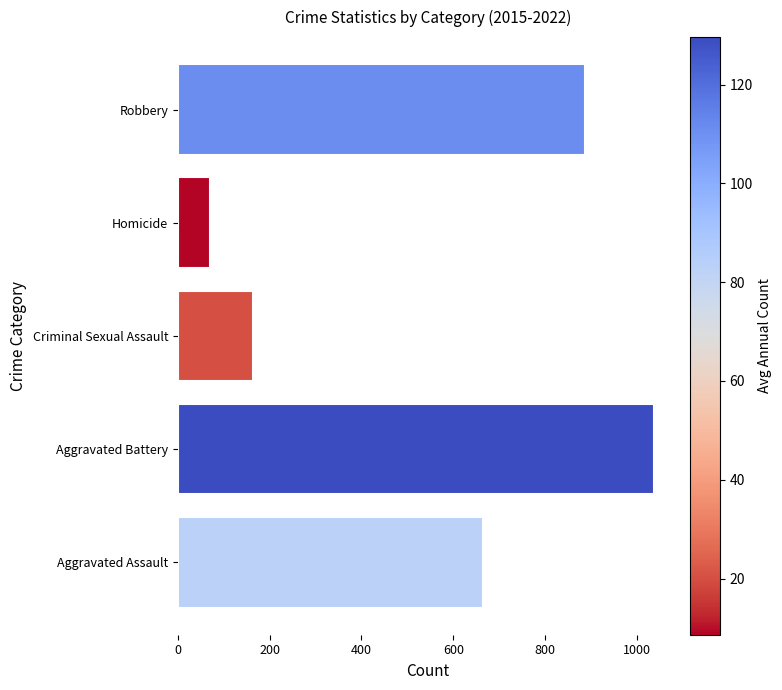

How many bars are there in total?

5